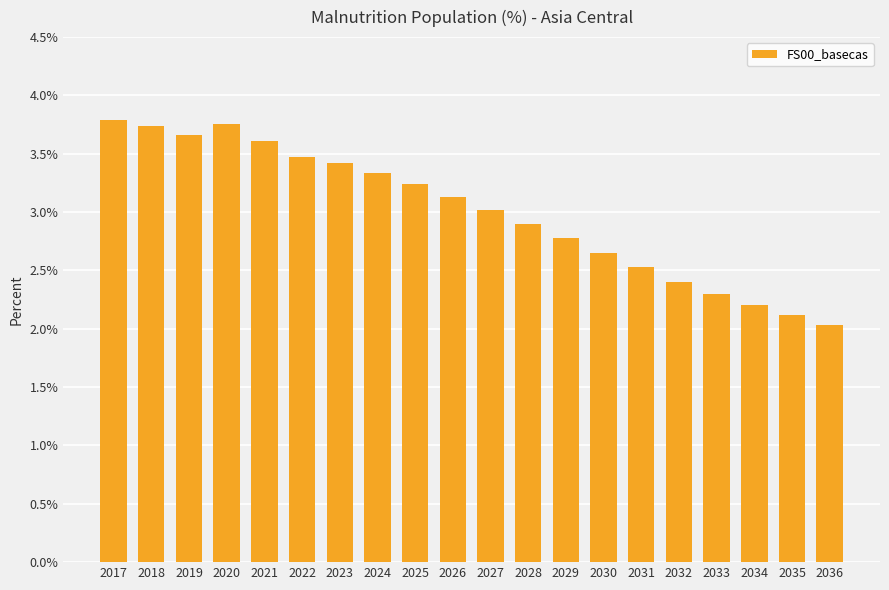

What is the smallest value displayed?

2.0